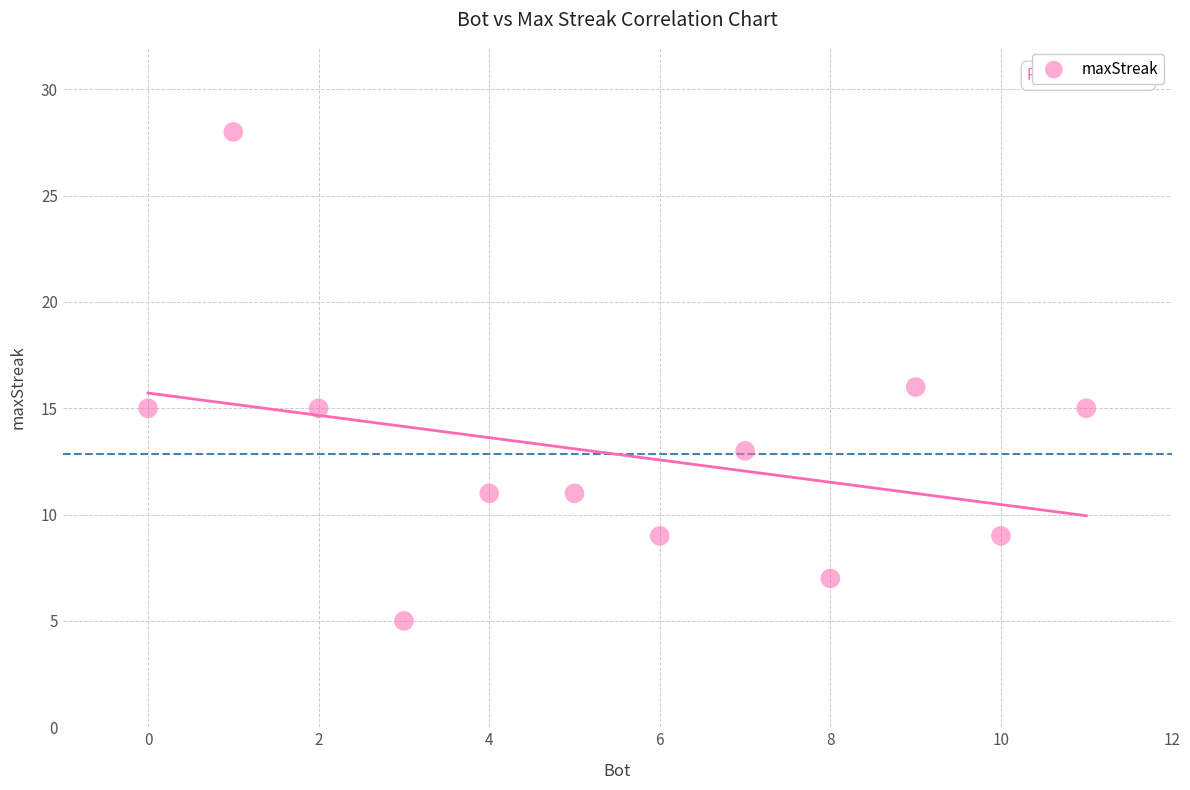

What is the range of Y values (max minus min)?

23